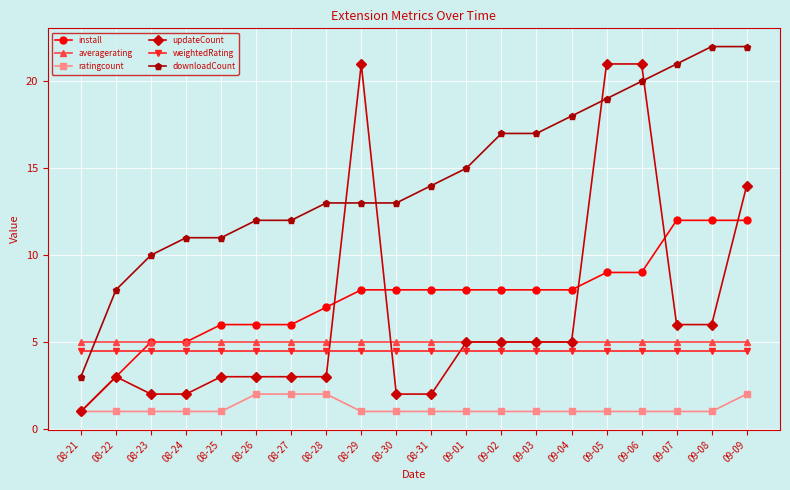

What is the difference between the highest and lowest values at 09-07?

20.0